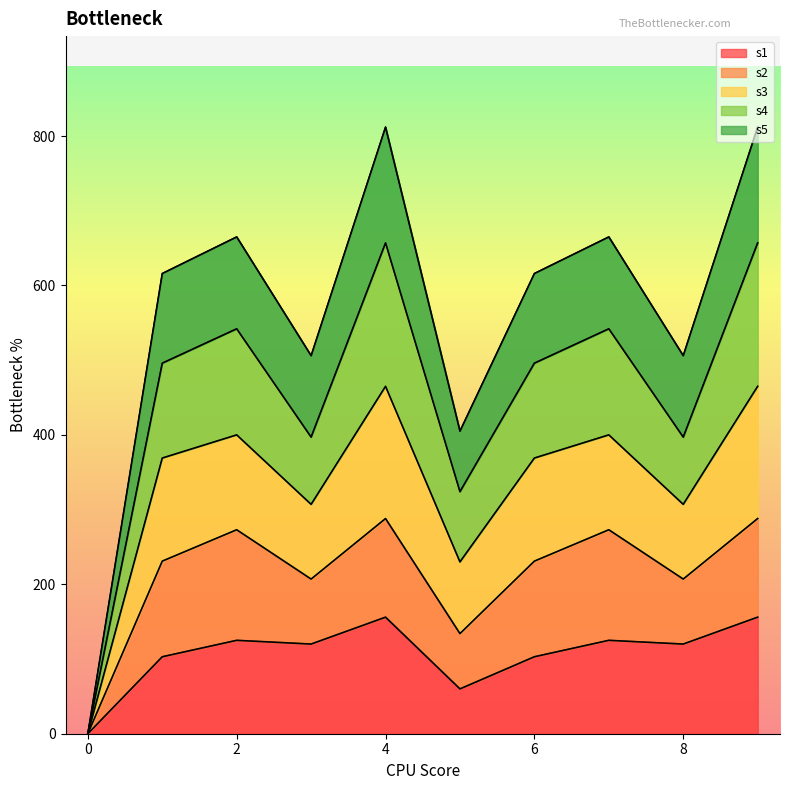

The value of s4 at 6 is 653. True or false?

False